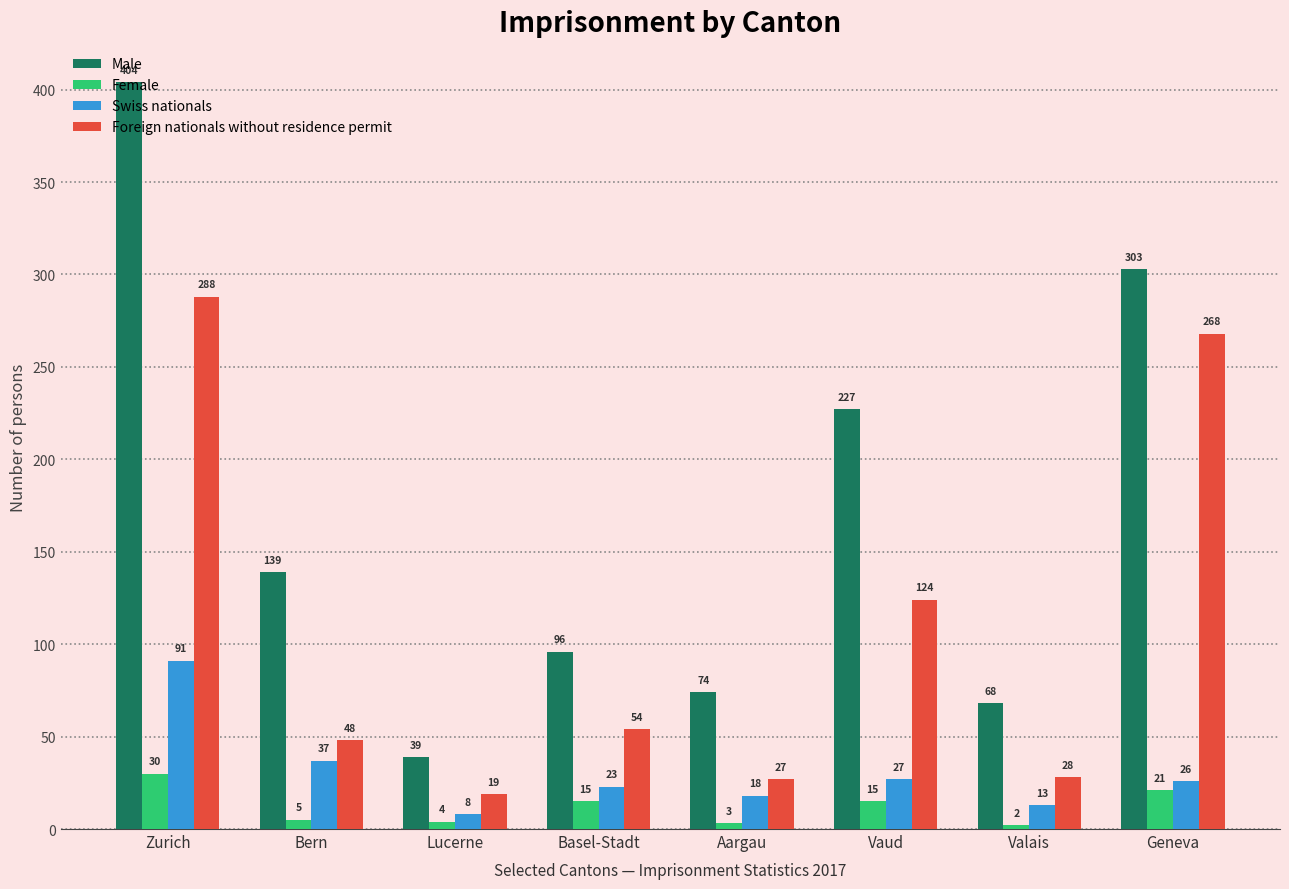

What is the value of the Female bar at the 7th from the left?

2